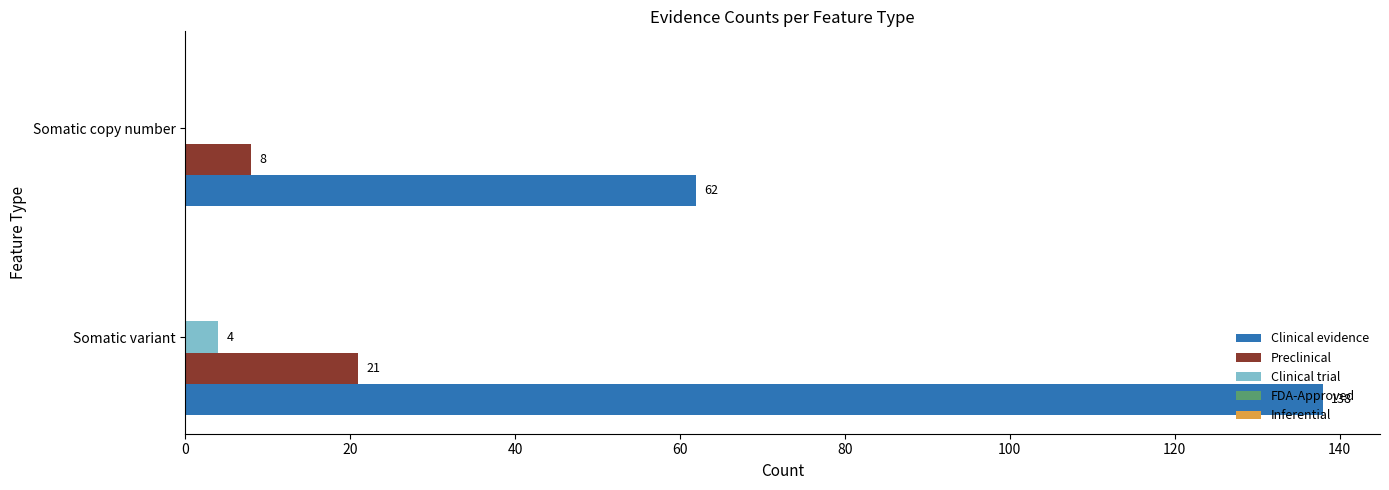

Which series has the widest spread of values?

Clinical evidence